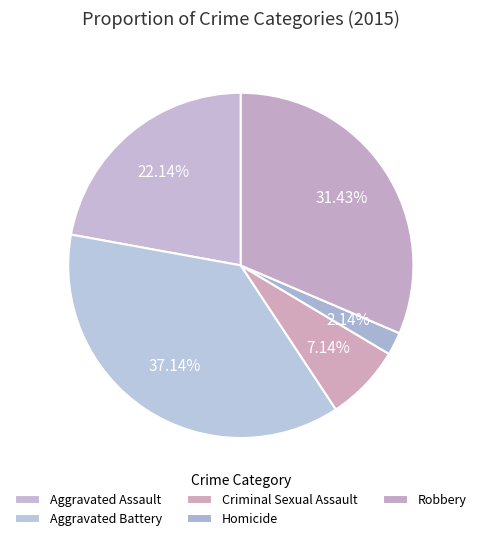

The Aggravated Battery slice represents 48% of the pie. True or false?

False